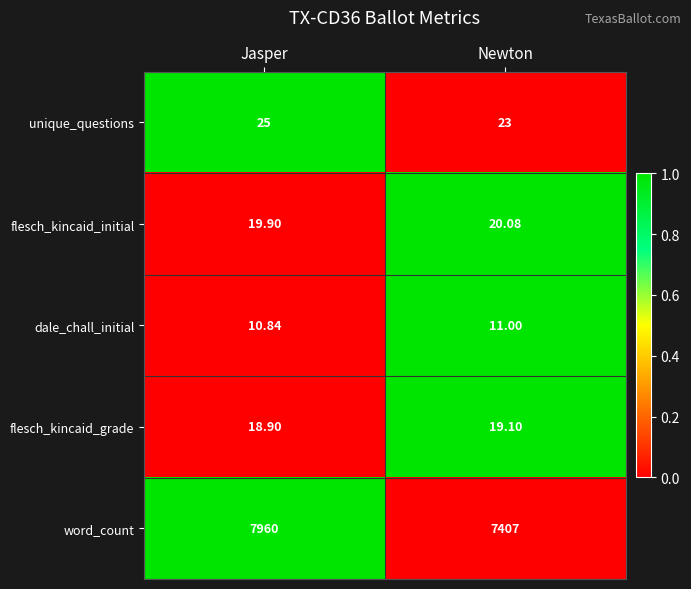

At Jasper, list the series in order from smallest to largest.

dale_chall_initial, flesch_kincaid_grade, flesch_kincaid_initial, unique_questions, word_count